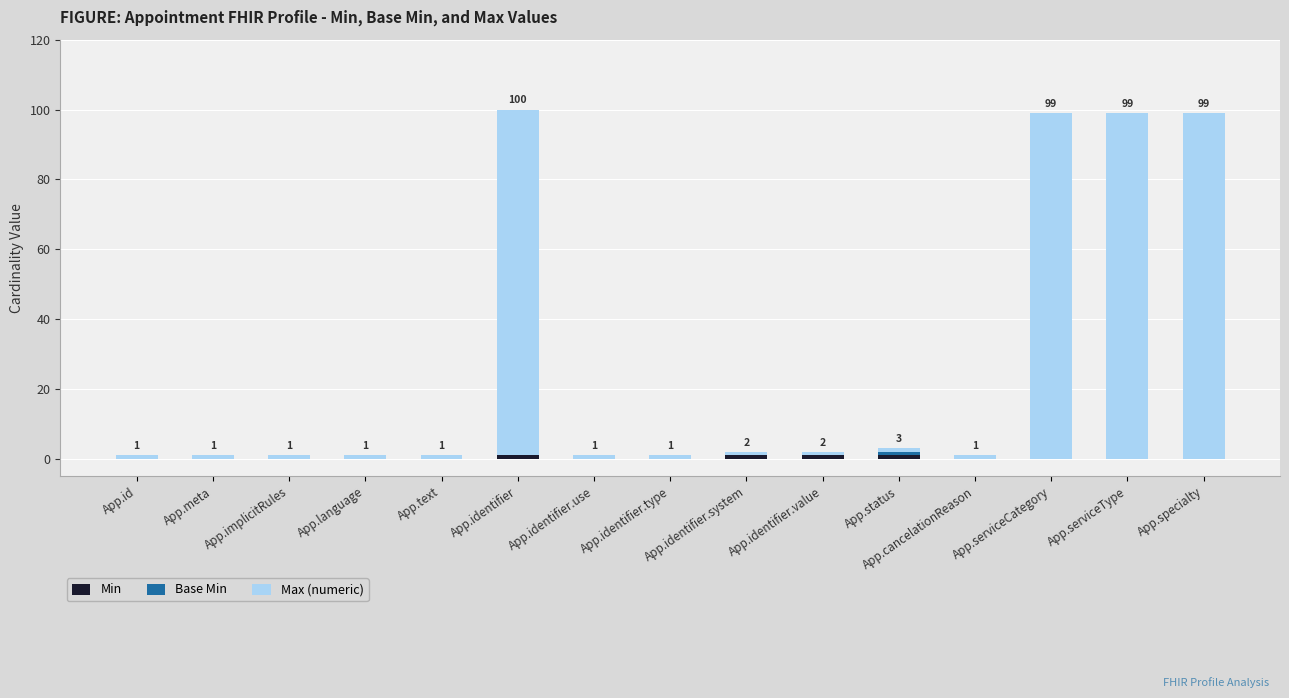

Does the chart contain stacked bars?

Yes